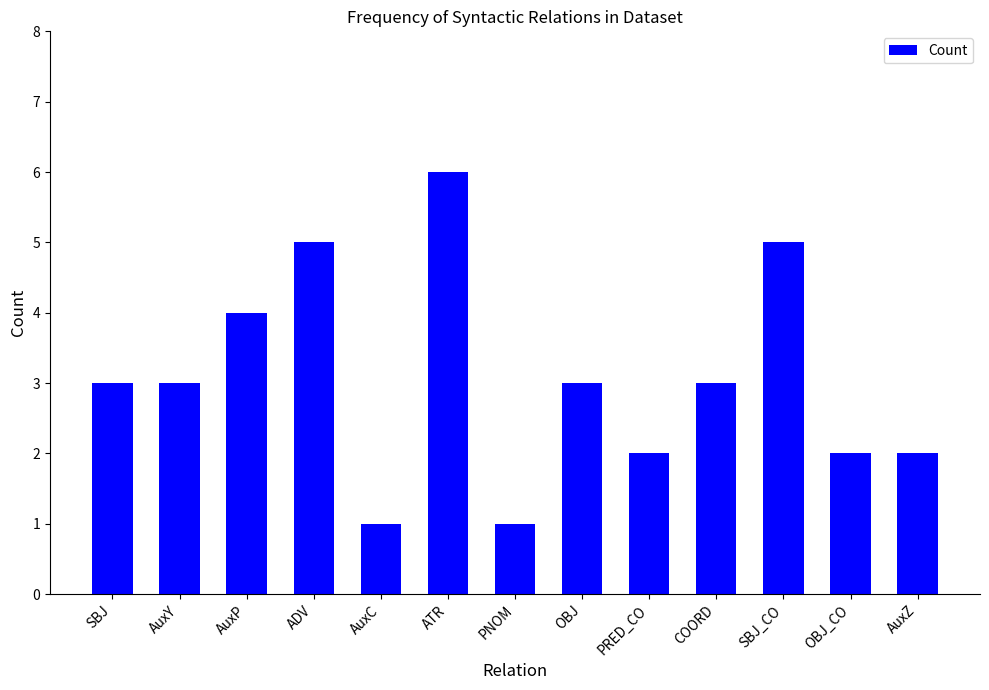

The value at OBJ is 3. True or false?

True